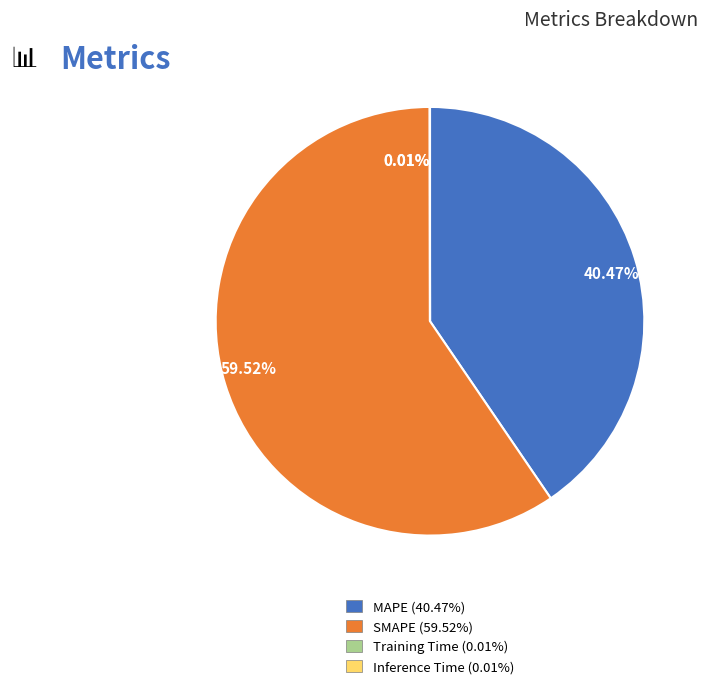

Between MAPE and SMAPE, which is larger?

SMAPE